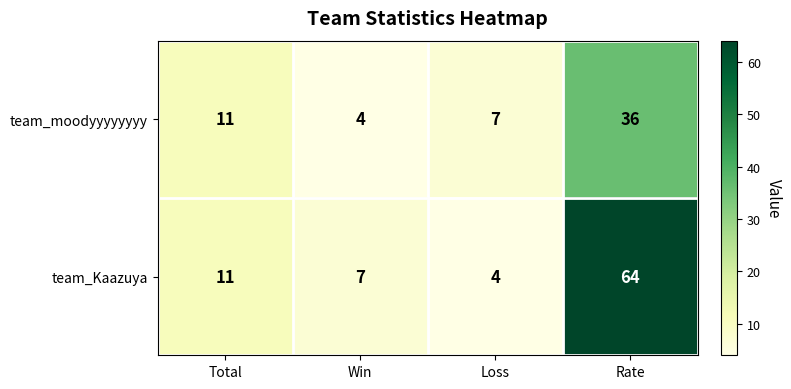

Which series has the largest total across all categories?

team_Kaazuya